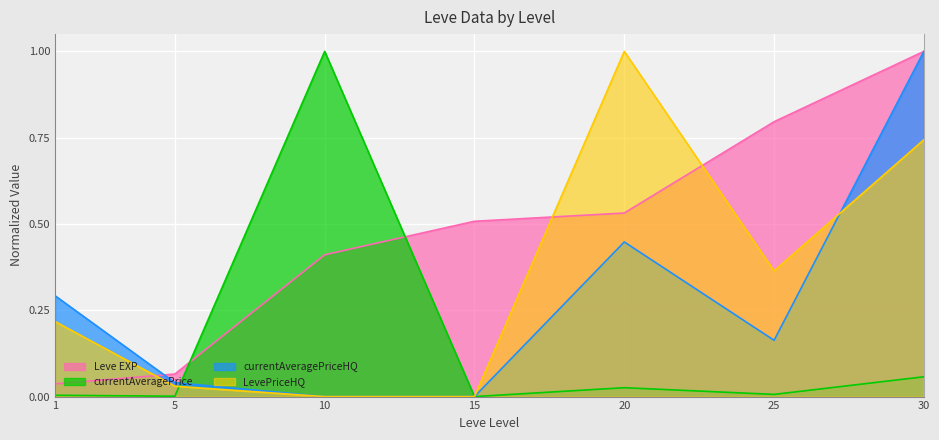

At which label is the value closest to 0?

1